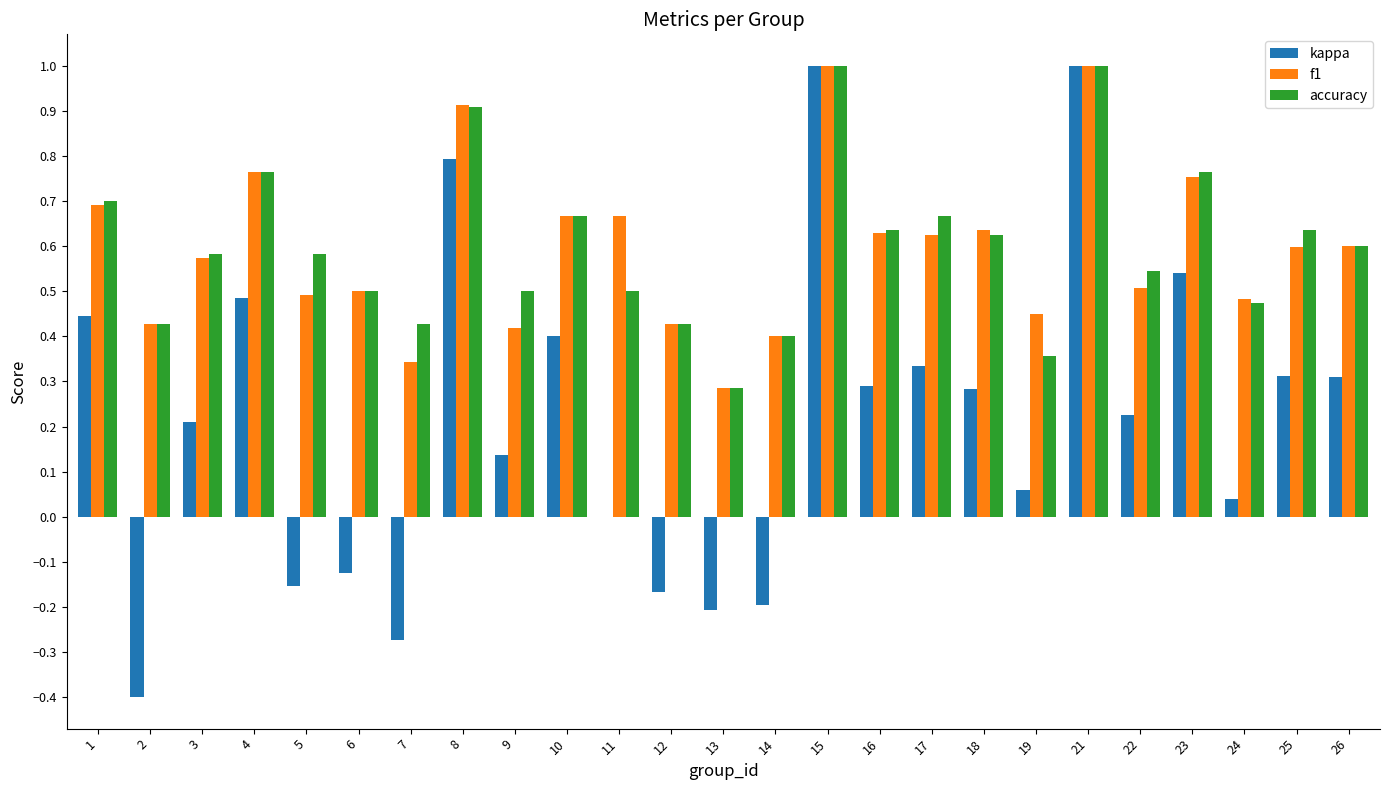

What is the sum of the accuracy values at 10 and 14?

1.1